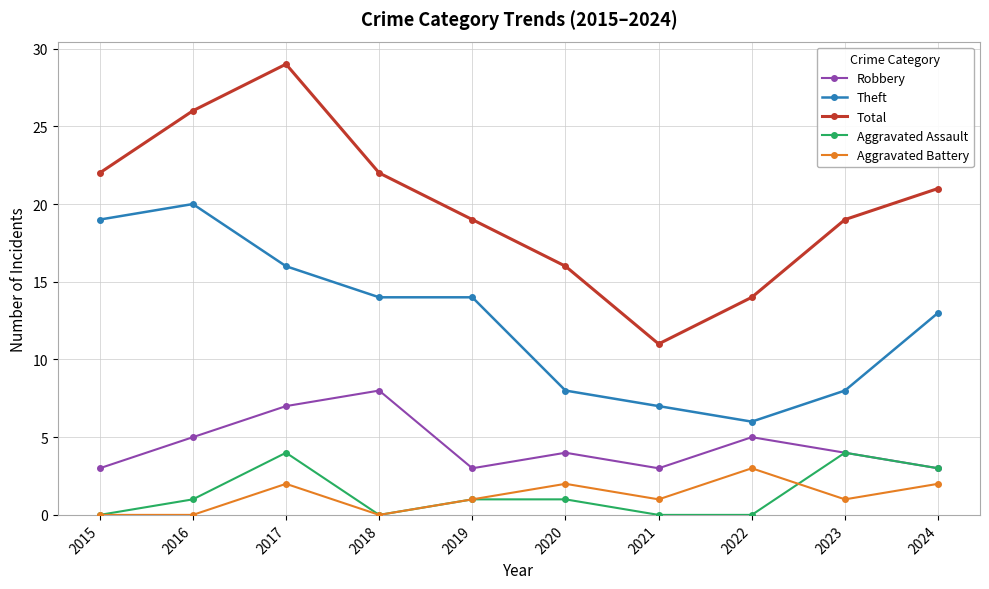

Is this an area chart (filled region under the line)?

No